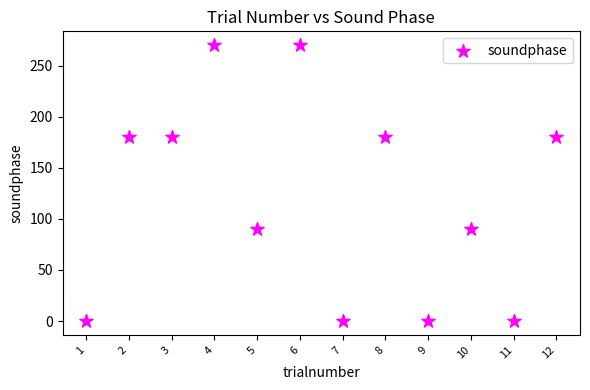

What is the range of Y values (max minus min)?

270